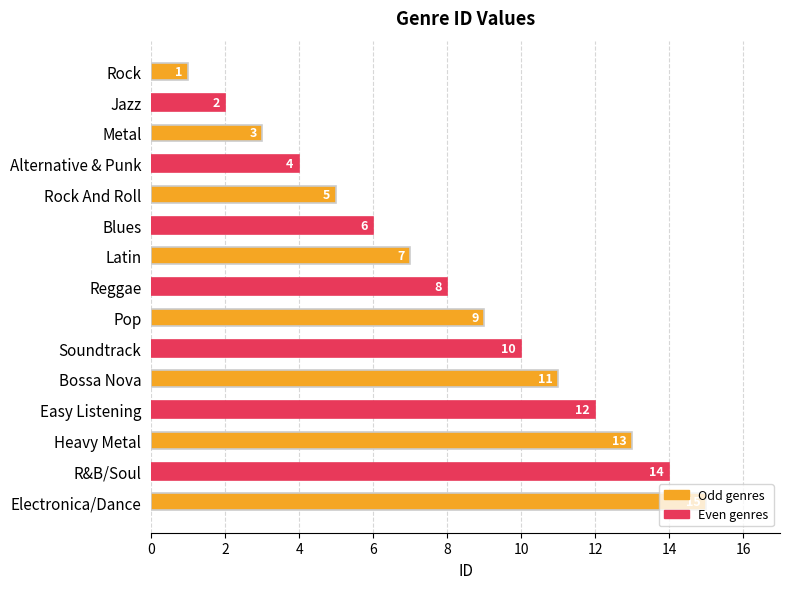

True or false: the data shows 12 at Pop.

False